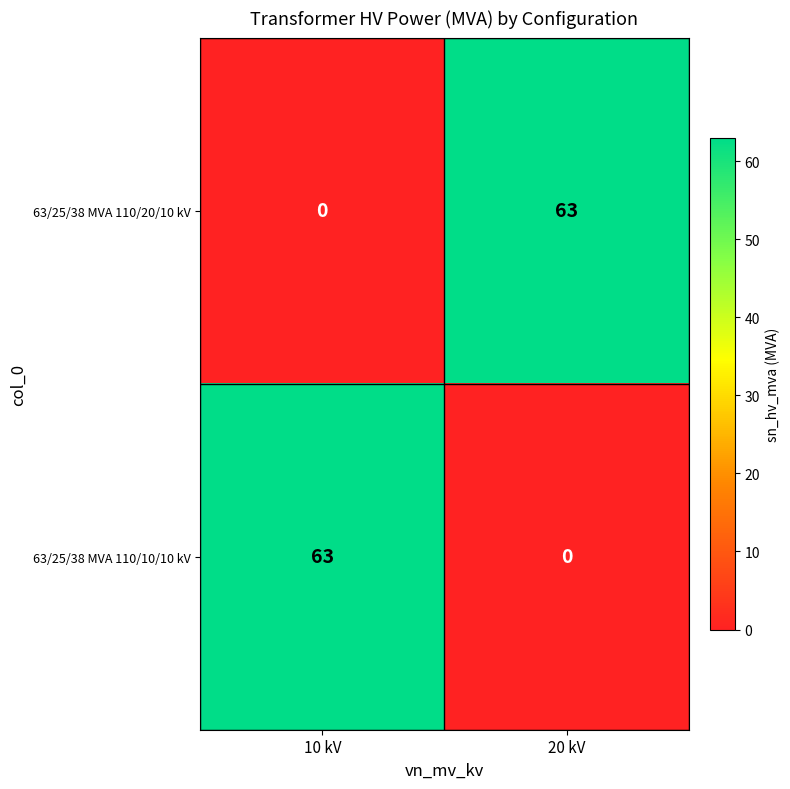

Rank the series at 10 kV from lowest to highest value.

63/25/38 MVA 110/20/10 kV, 63/25/38 MVA 110/10/10 kV